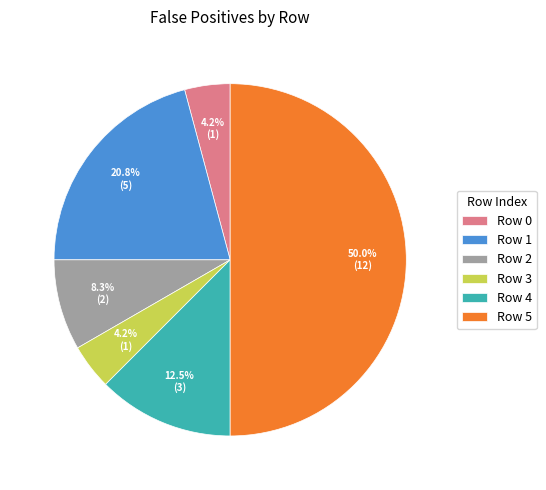

Is it true that Row 5 is 59% of the pie?

False